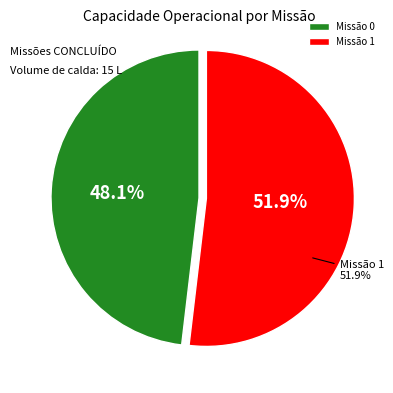

To the nearest percent, what is the difference between the largest and smallest slice percentages?

4%